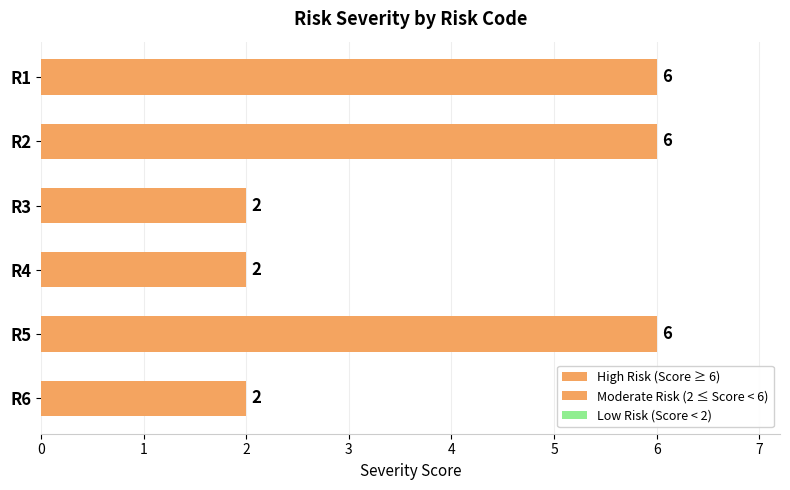

Count the values in the range 2 to 6.

6